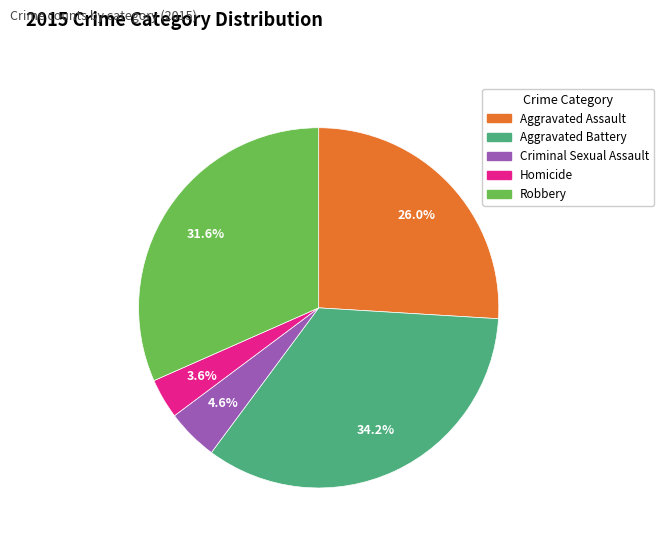

What percentage is the Criminal Sexual Assault slice, to the nearest percent?

5%